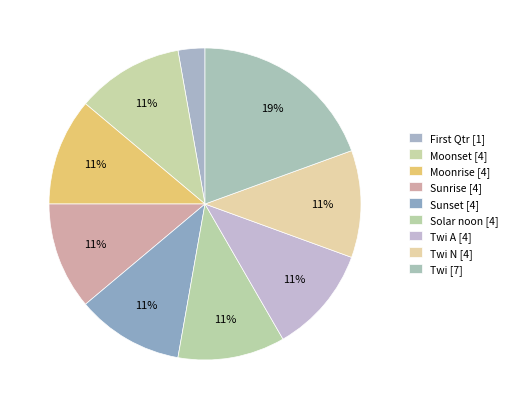

How many slices are in this pie chart?

9